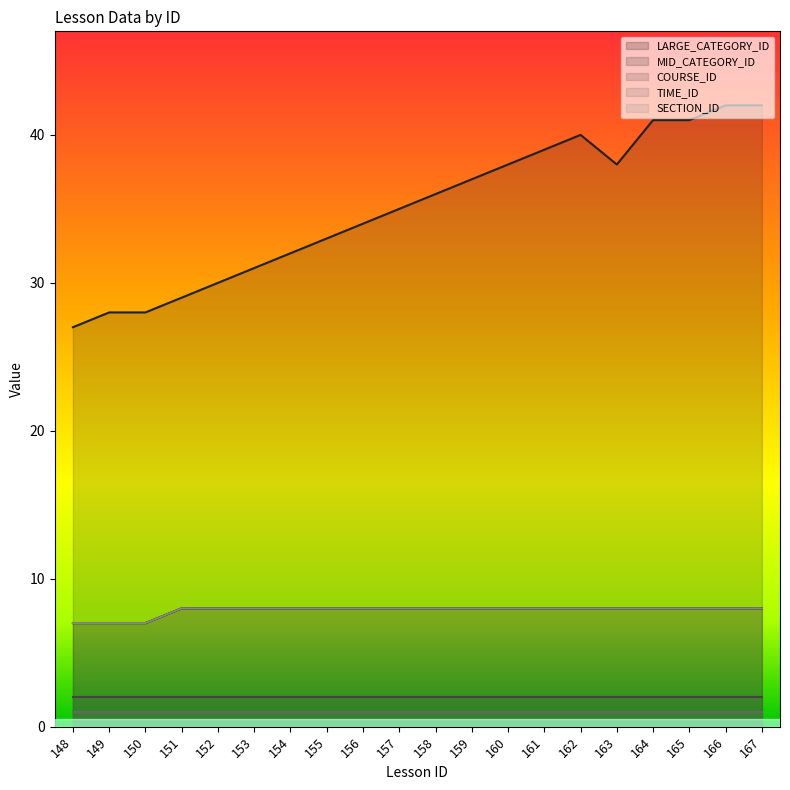

Between 162 and 156, which is larger?

162